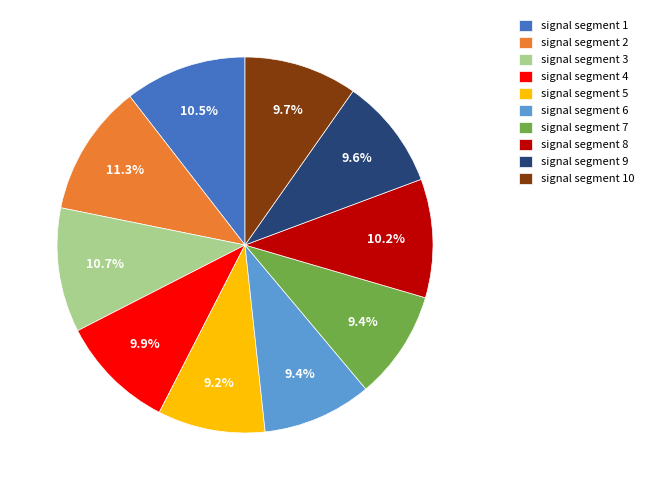

Does any single category account for the majority?

No